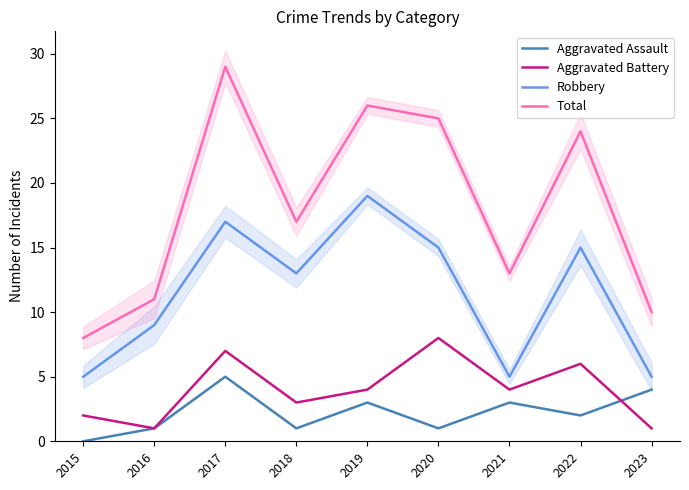

Is it true that Aggravated Assault equals 5 at 2017?

True